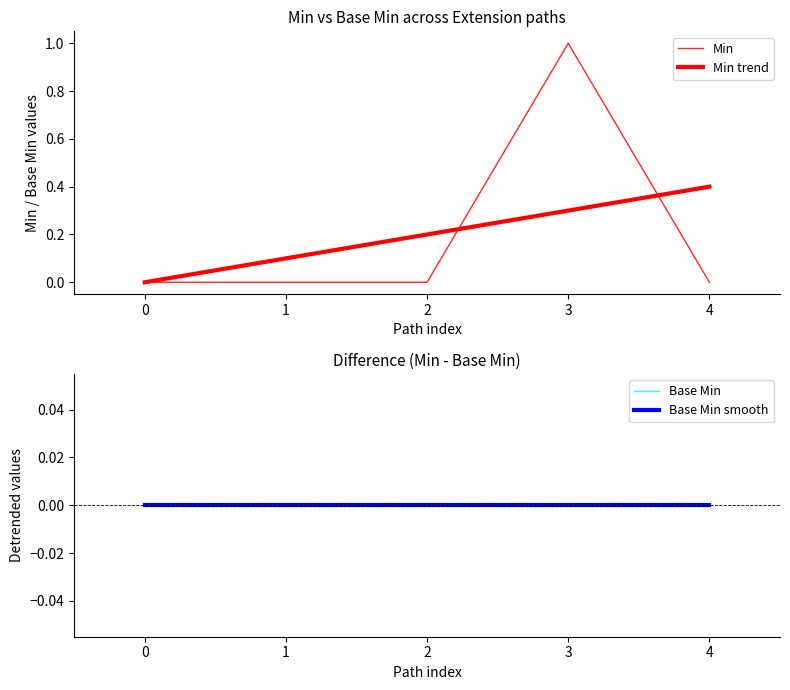

True or false: Base Min smooth has more than 2 interior local peaks.

False